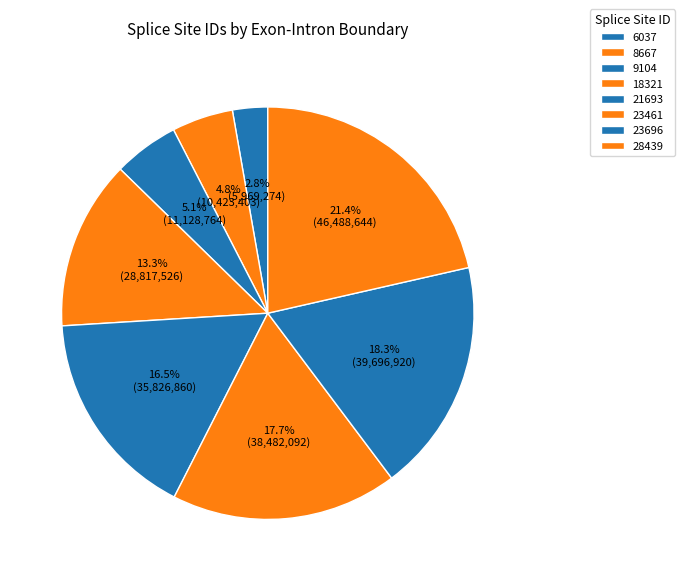

To the nearest percent, what is the difference between the 23461 and 18321 slice percentages?

4%